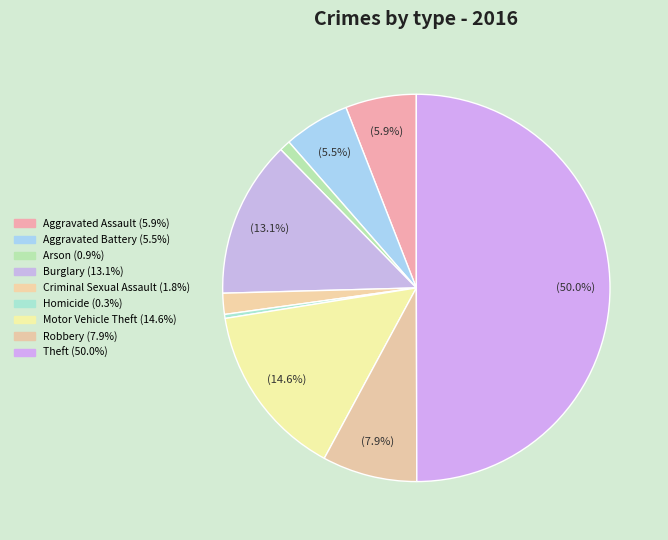

What is the ratio of the value at Theft to the value at Arson?

54.5